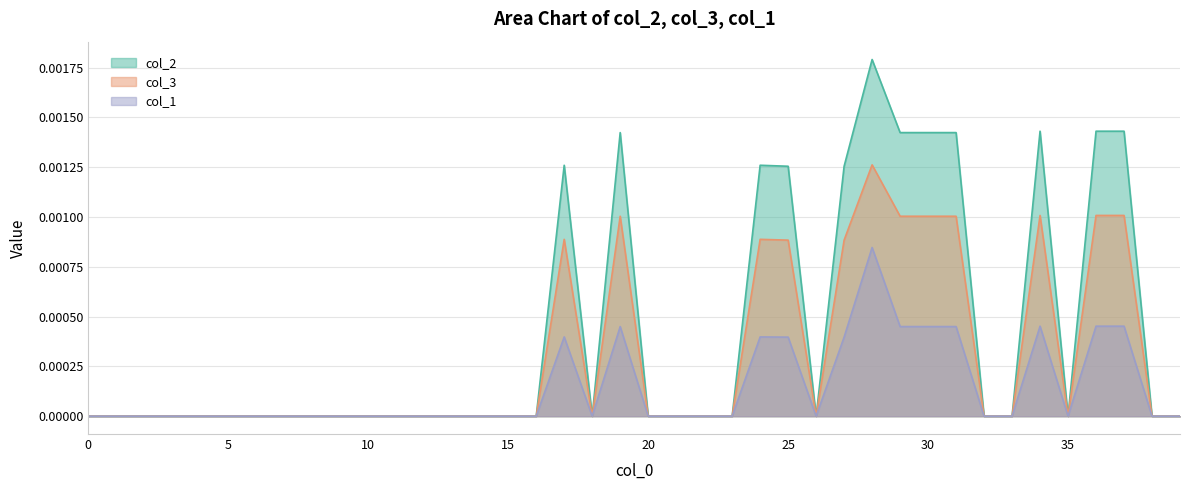

Is it true that col_1 equals 0.0 at 25?

False